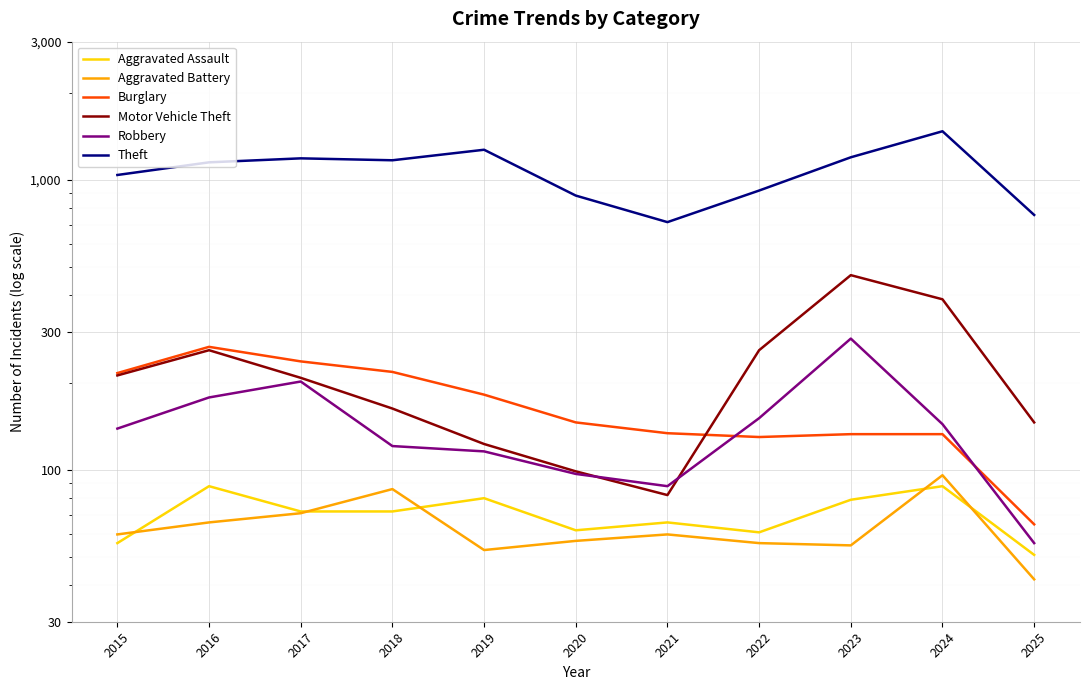

The value of Motor Vehicle Theft at 2019 is 173. True or false?

False